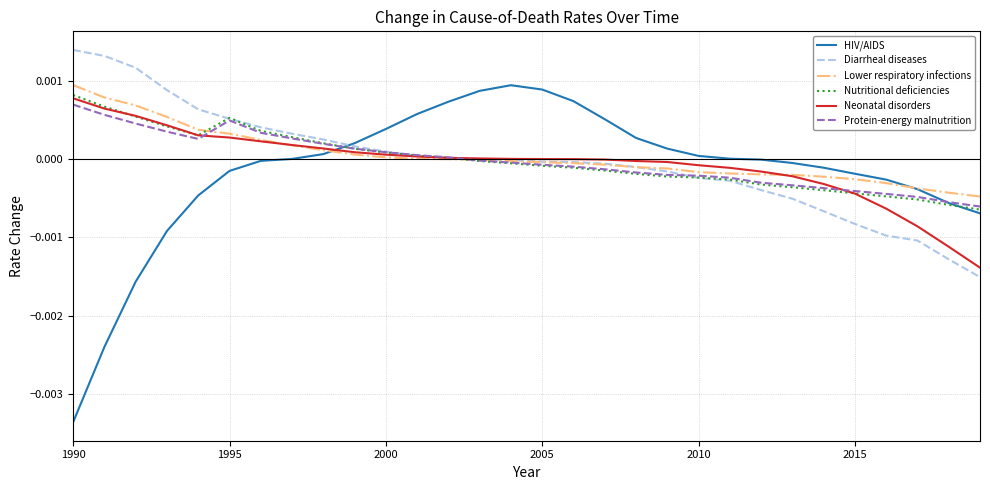

Which series has the largest range (max minus min)?

HIV/AIDS